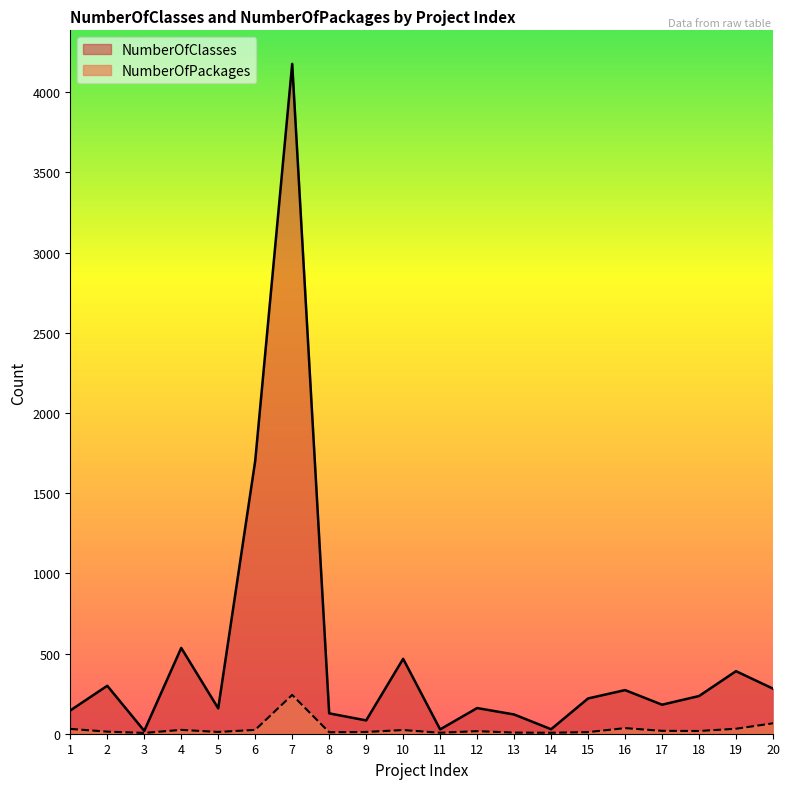

What are all the series names shown in the legend?

NumberOfClasses, NumberOfPackages